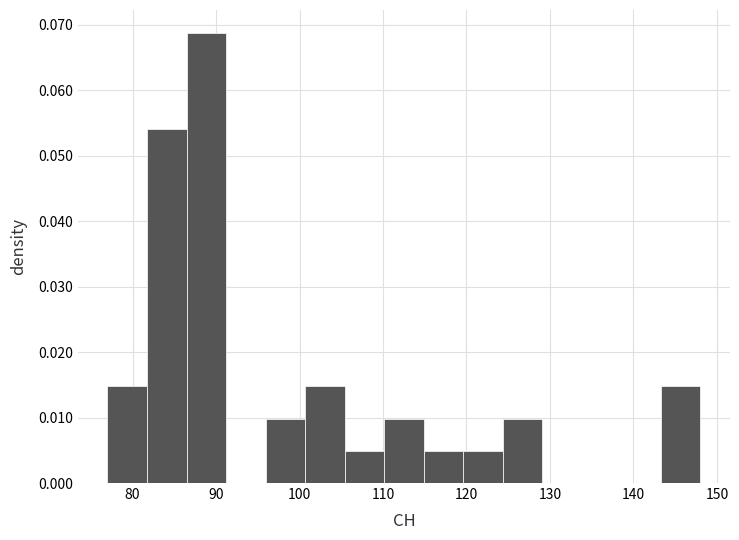

Over which range of the x-axis is the bar tallest?

86 to 91